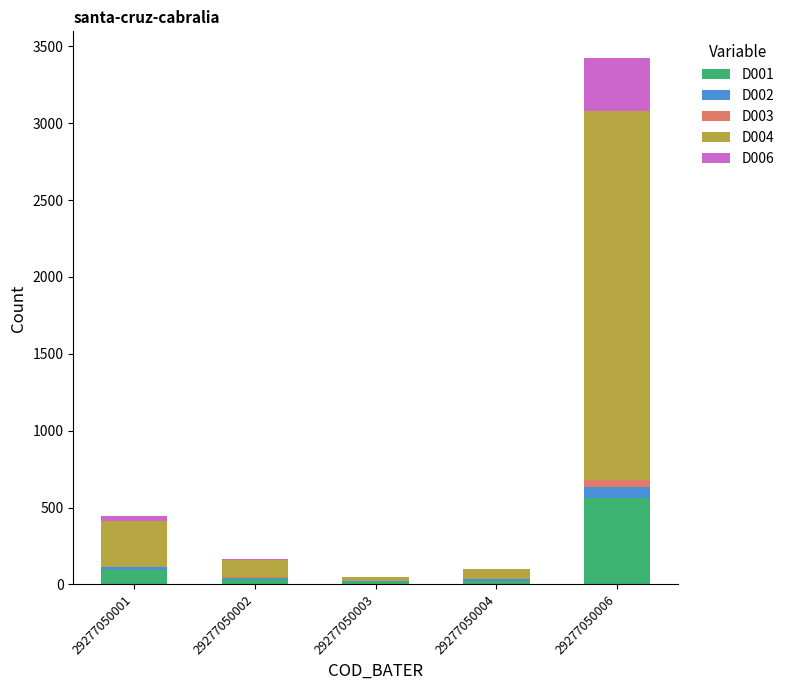

At which category is the sum across all series the highest?

29277050006